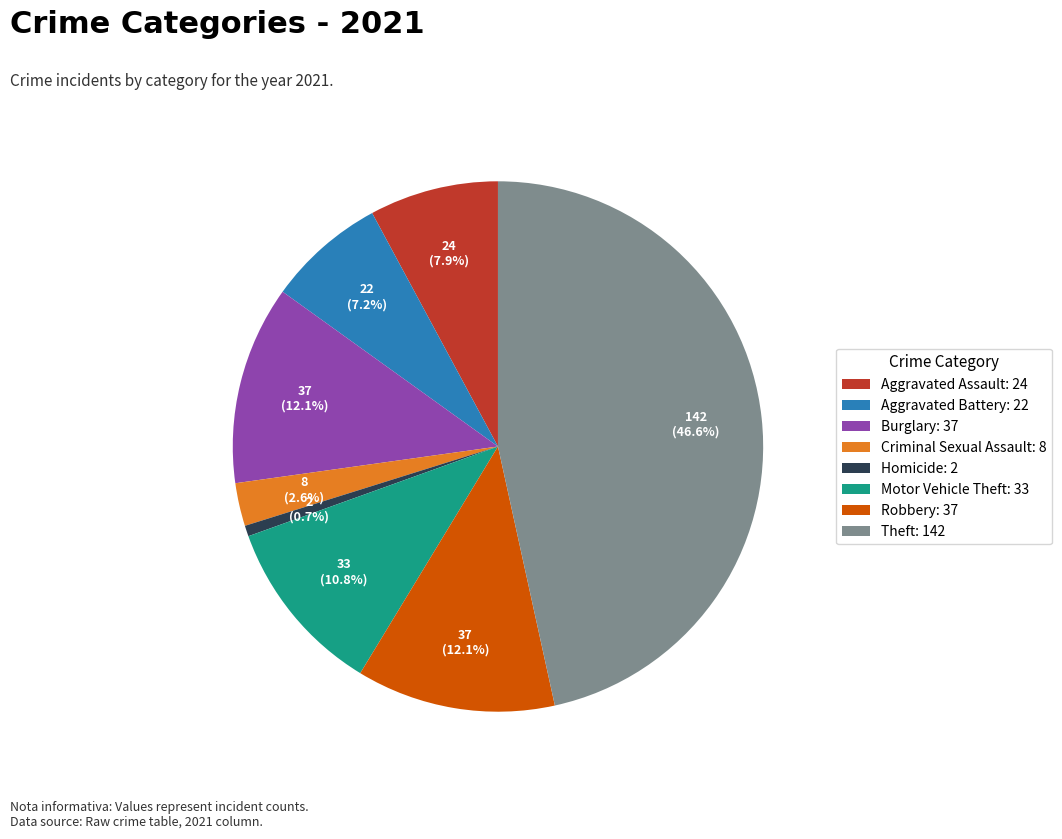

What is the total percentage of Aggravated Assault: 24 and Criminal Sexual Assault: 8?

10.5%